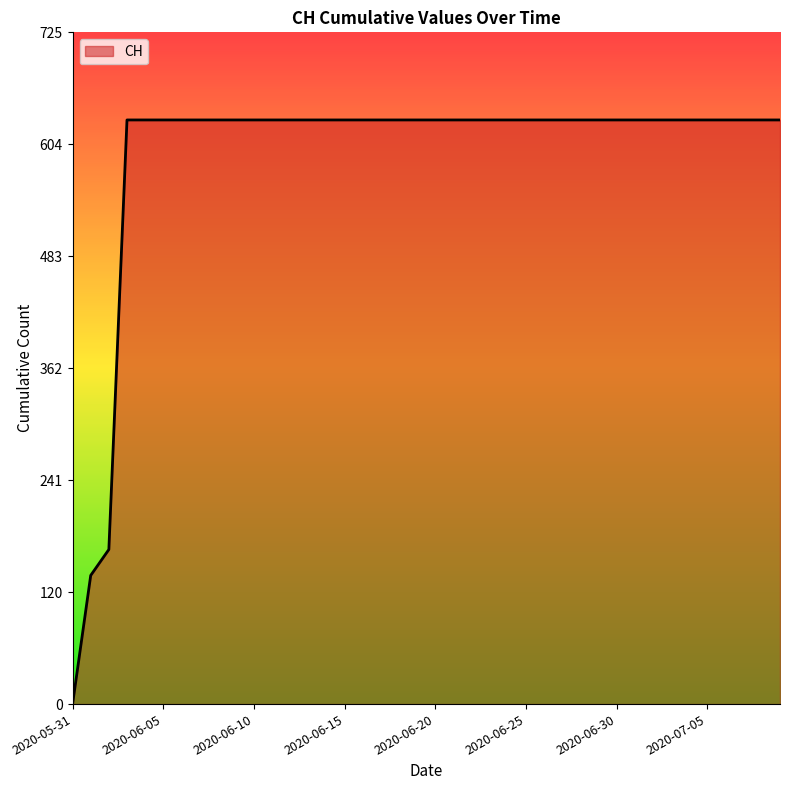

What is the sum of all values?

23653